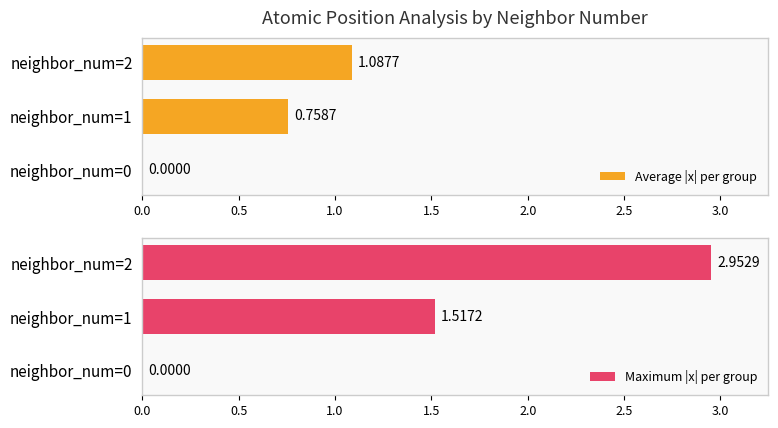

Reading left to right, list all the values displayed in this chart.

Average |x| per group: 0.0	0.8	1.1
Maximum |x| per group: 0.0	1.5	3.0